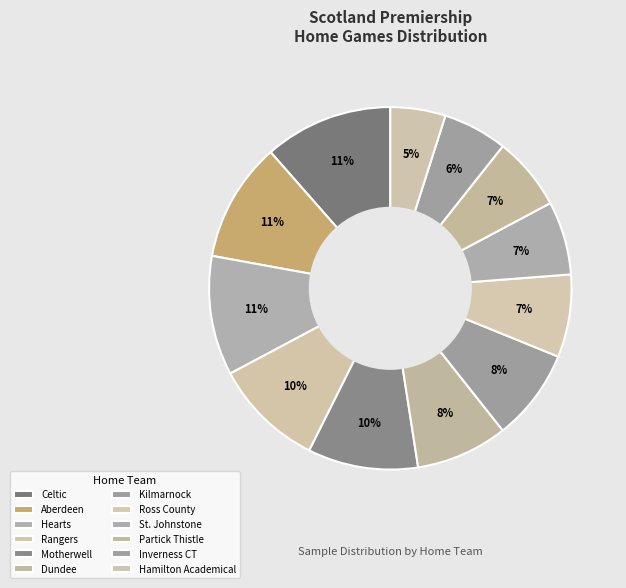

The Dundee slice represents 8% of the pie. True or false?

True